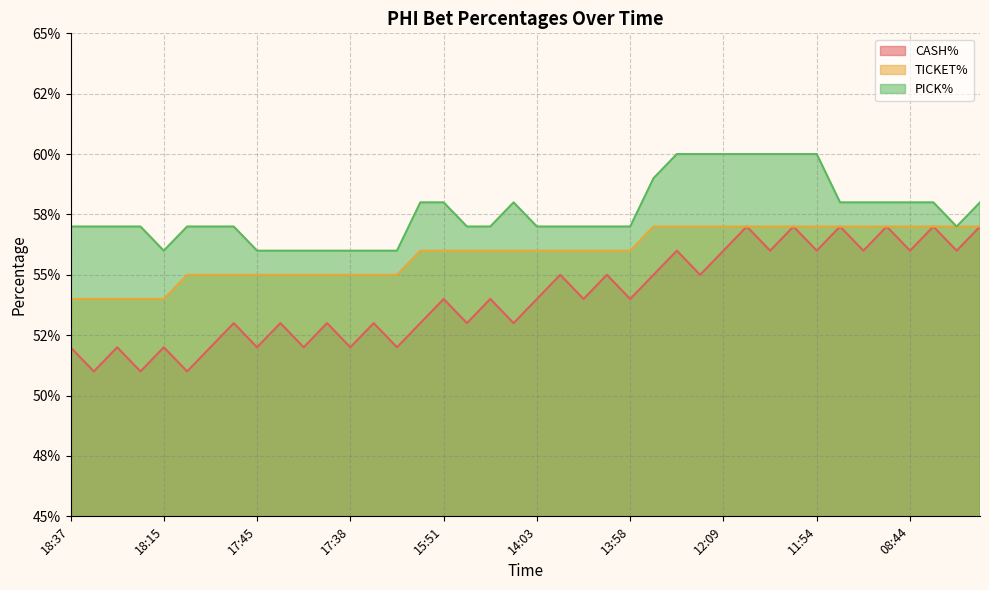

Is it true that PICK% equals 0.6 at 09:58?

True